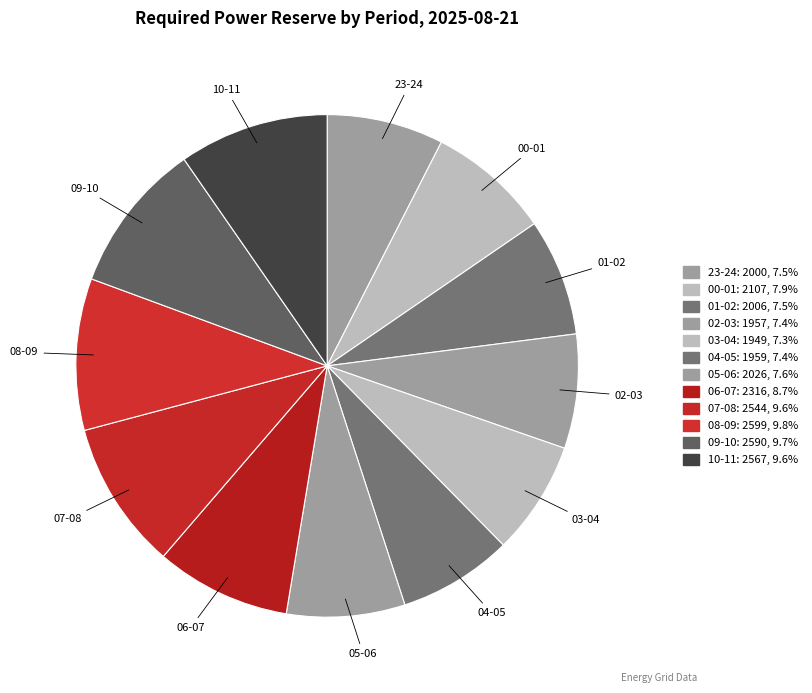

Which has a higher value, 00-01 or 06-07?

06-07